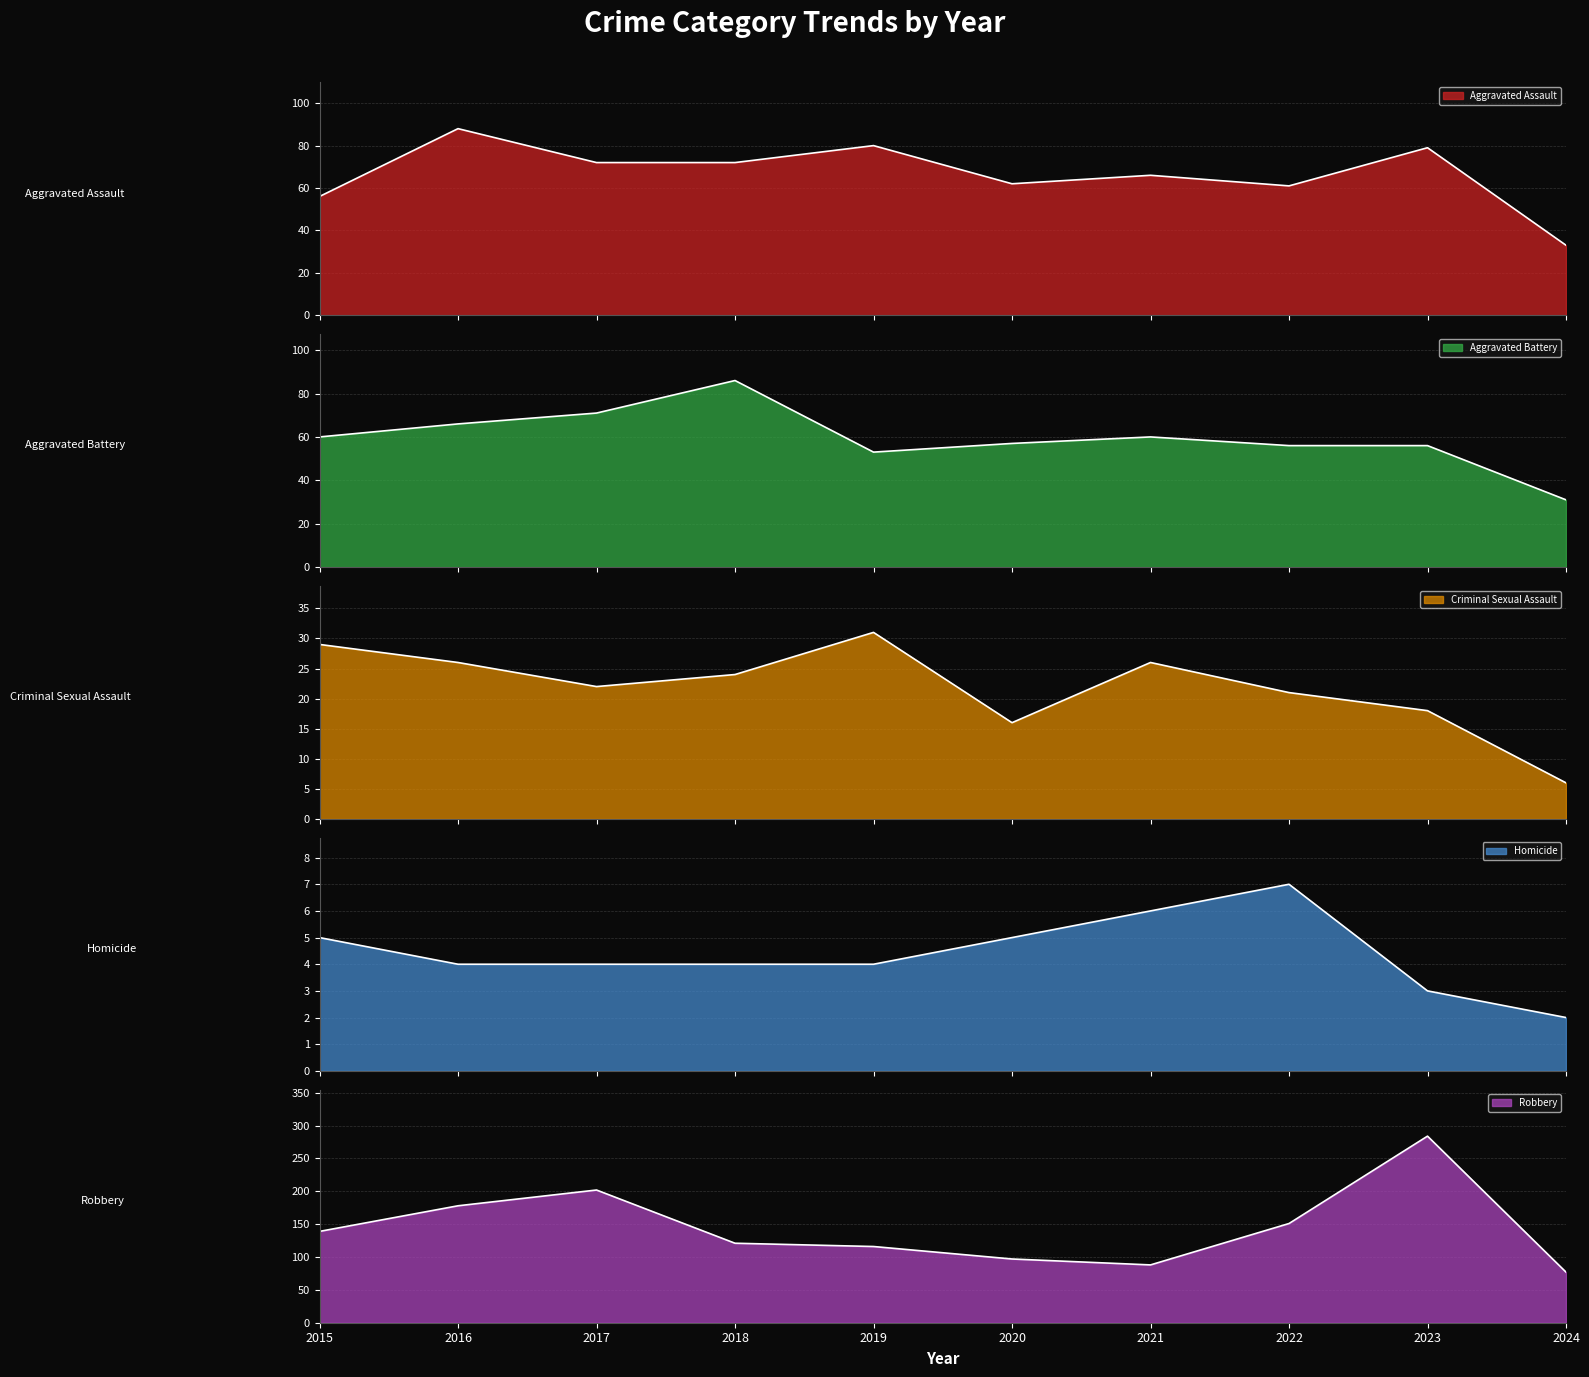

What is the spread (max minus min) of values at 2015?

134